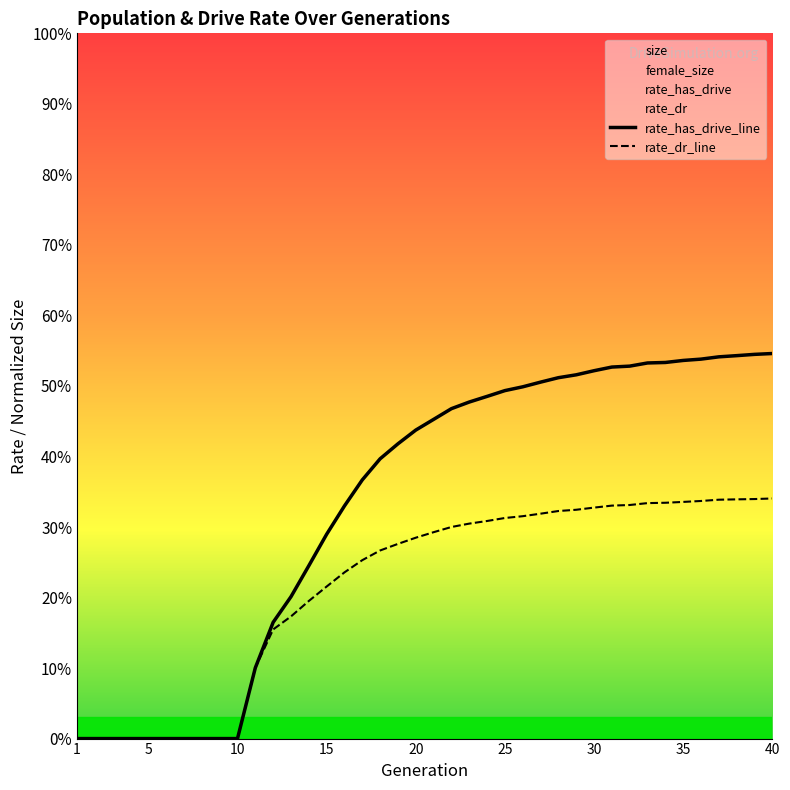

Which series has the widest spread of values?

rate_has_drive_line